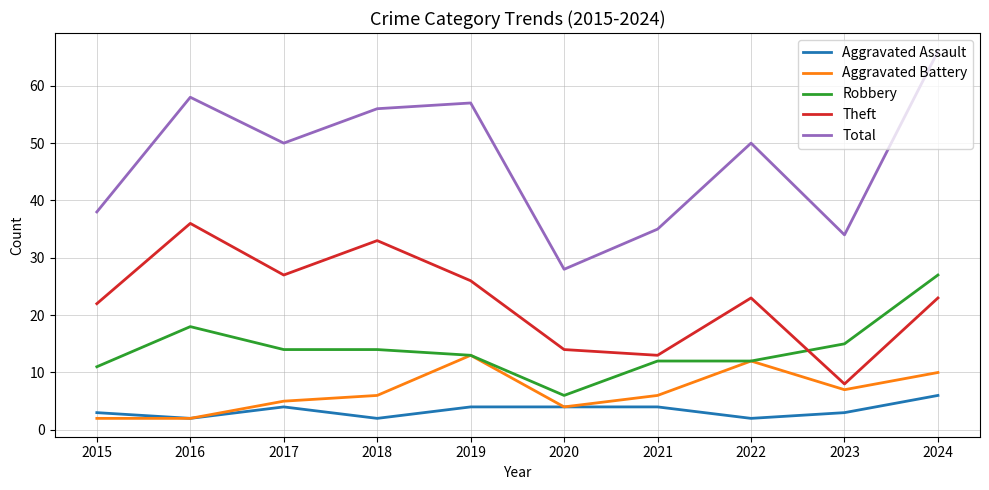

The Aggravated Assault series shows 4 at 2019. True or false?

True